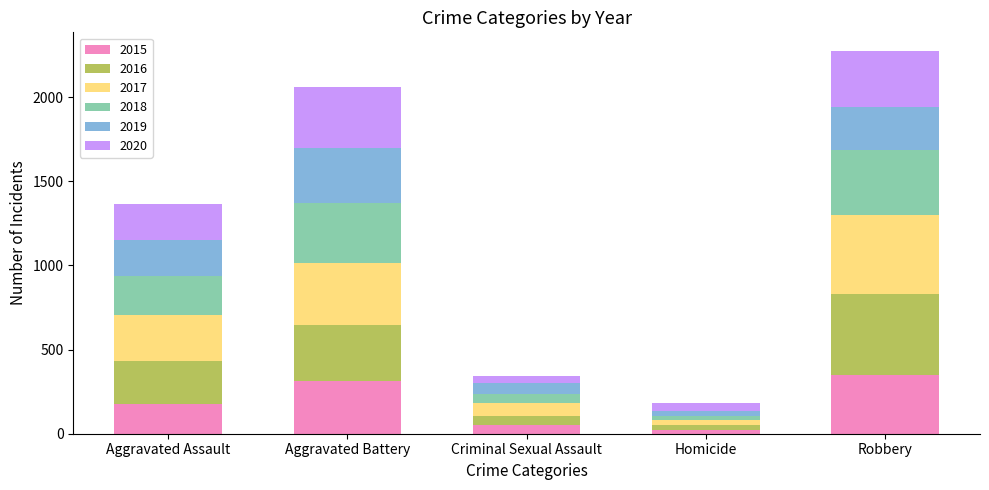

How many data points does each series have?

5